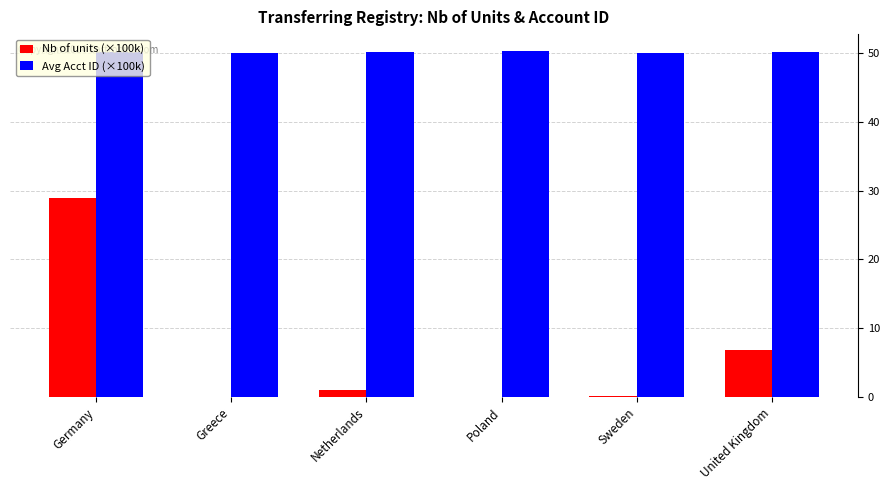

What is the sum of all Nb of units (×100k) values?

36.9